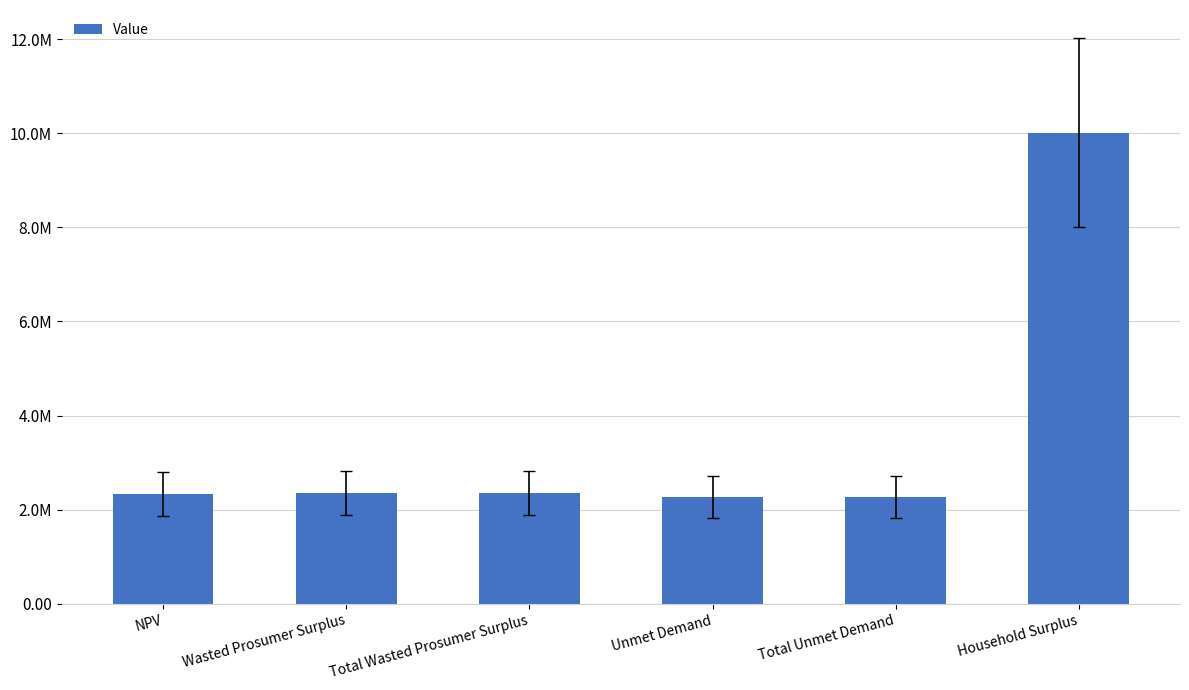

Reading right to left, what are all the values shown in this chart?

10014336.3	2269953.0	2269953.0	2348434.8	2348434.8	2335865.7